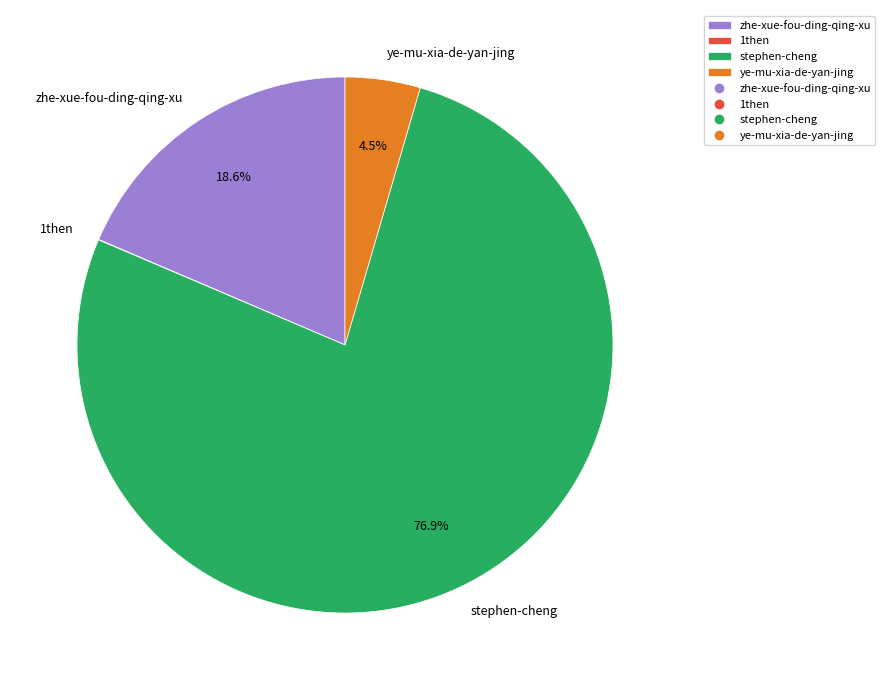

To the nearest percent, what percentage of the pie is stephen-cheng?

77%